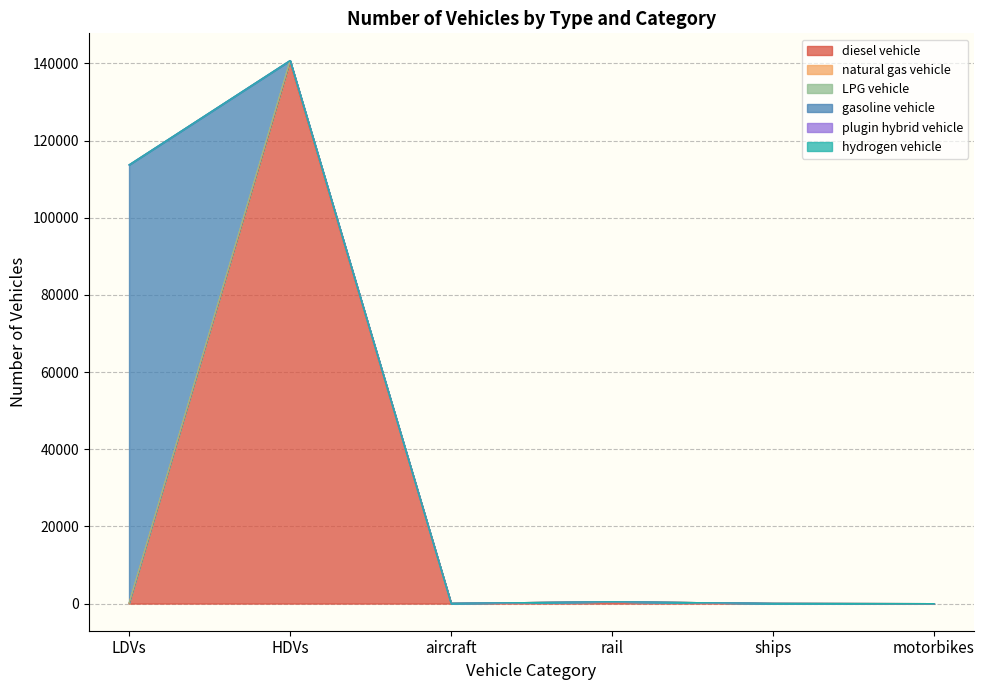

True or false: plugin hybrid vehicle and LPG vehicle intersect in this chart.

False